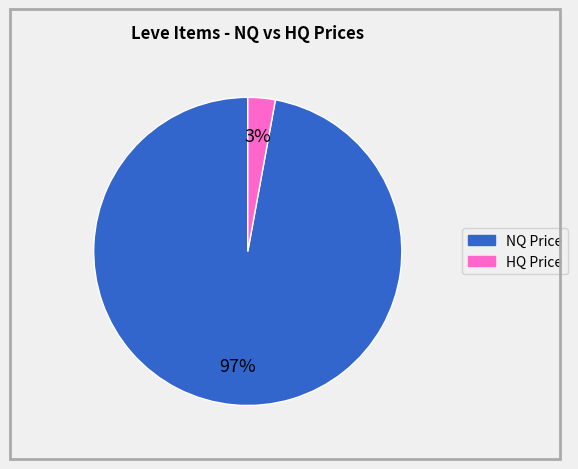

To the nearest percent, what is the average slice percentage?

50%